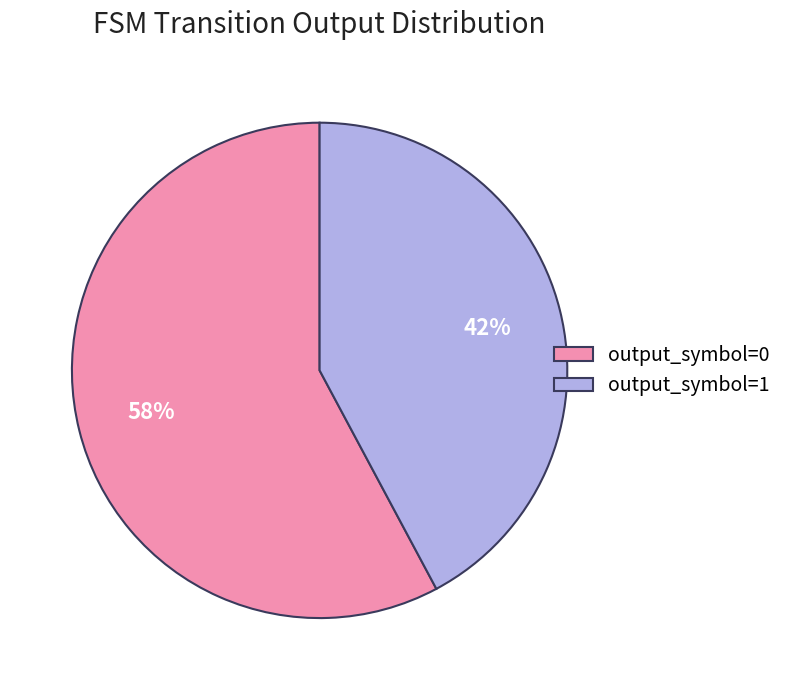

Which category has the smallest portion of the pie?

output_symbol=1